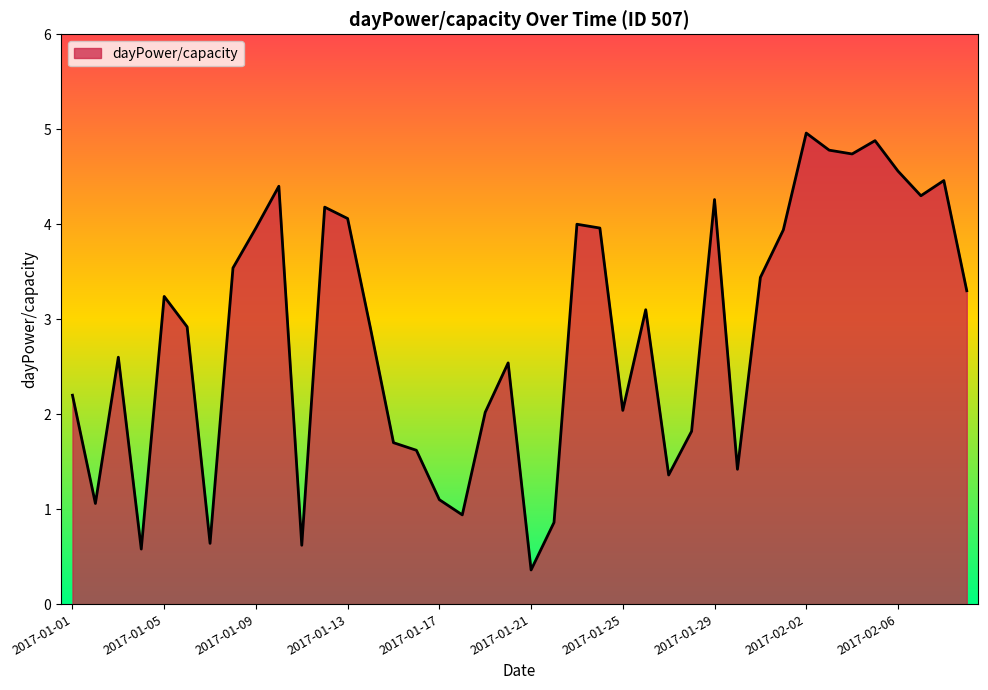

What is the maximum value shown in the chart?

5.0